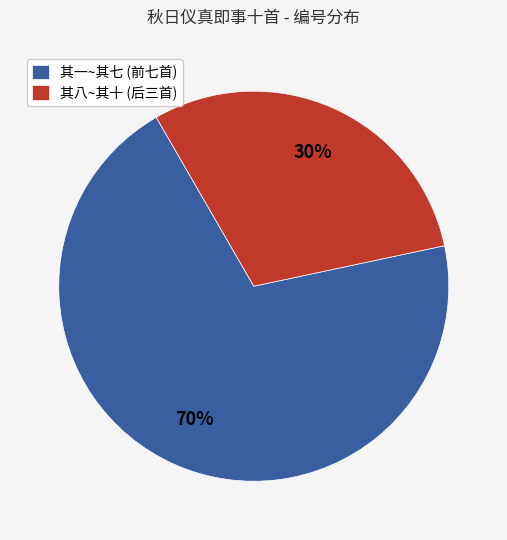

Is there a majority slice in this chart?

Yes